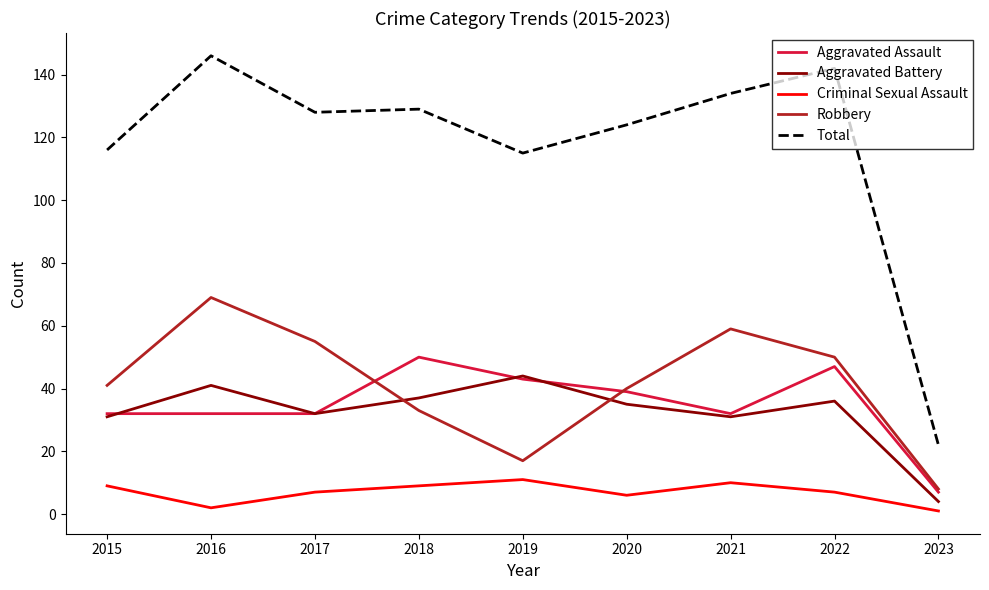

Which category has the highest value across all series?

2016